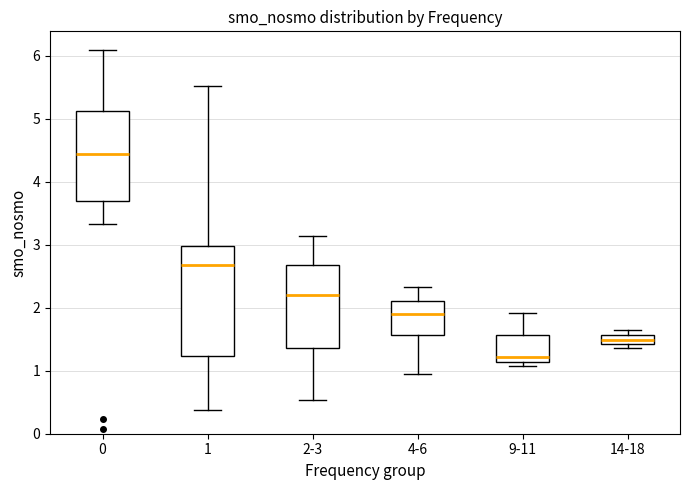

Comparing the boxes themselves (not the whiskers), which one is the tallest?

1